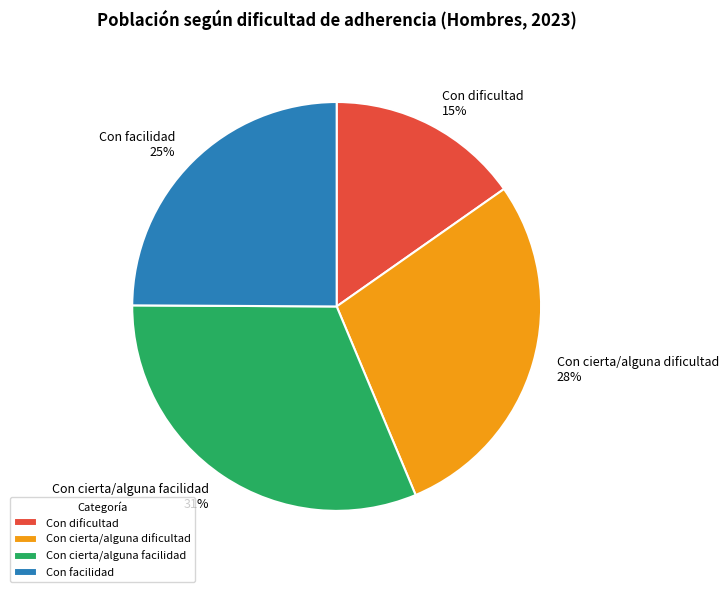

To the nearest percent, what is the difference between the Con cierta/alguna dificultad and Con dificultad slice percentages?

13%